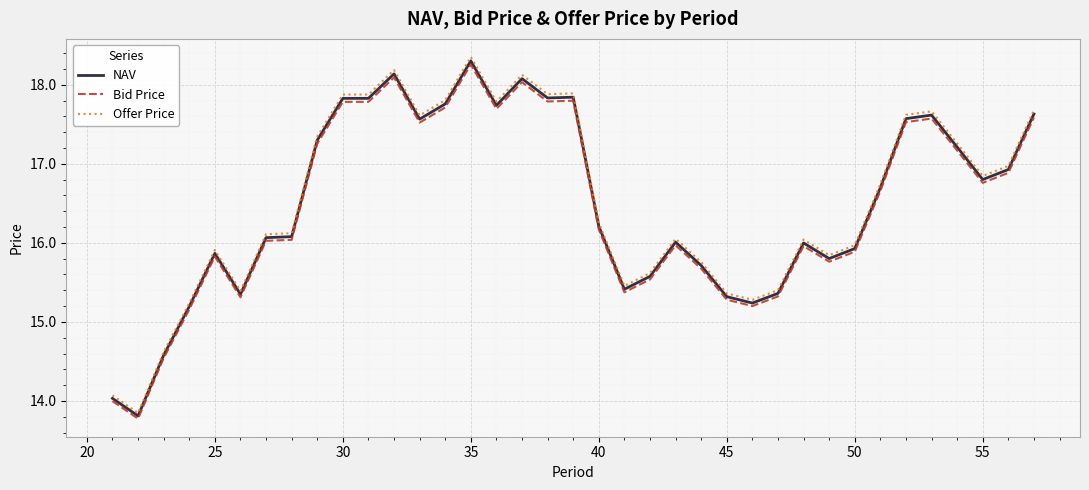

Count the number of categories in the chart.

37